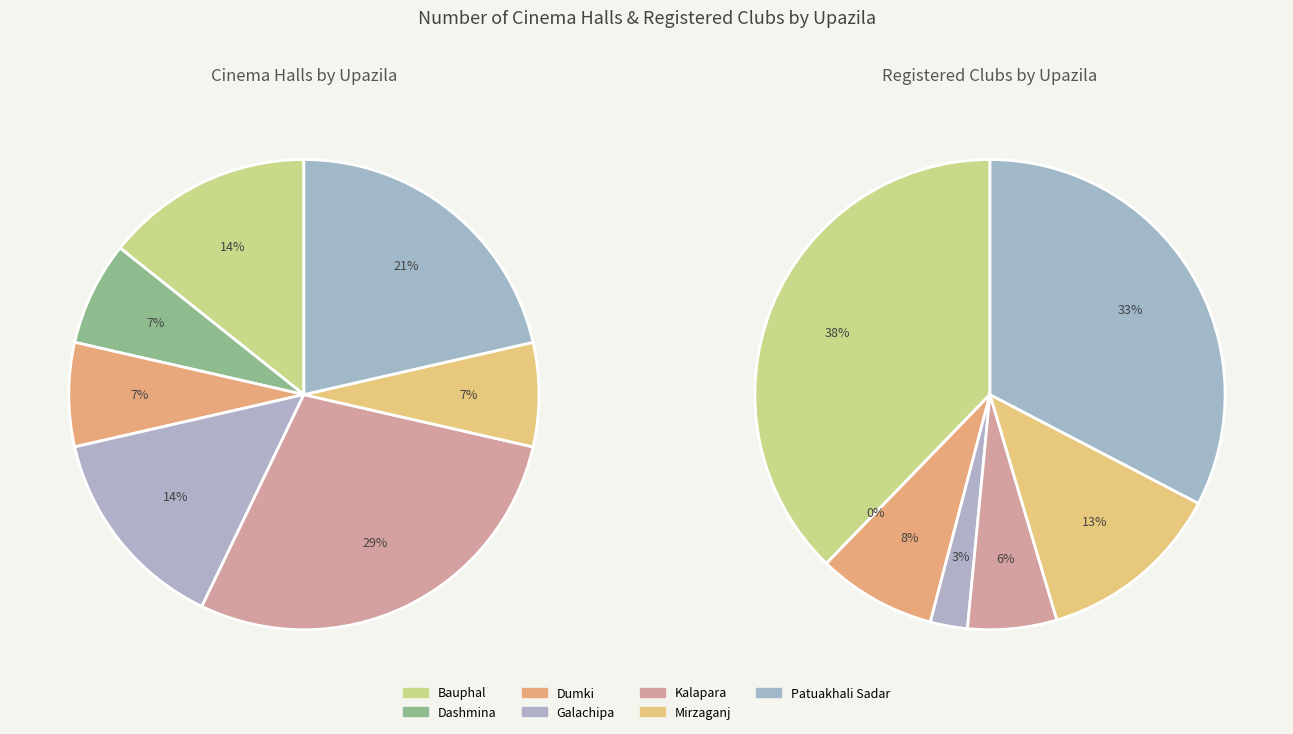

How many slices are in this pie chart?

7